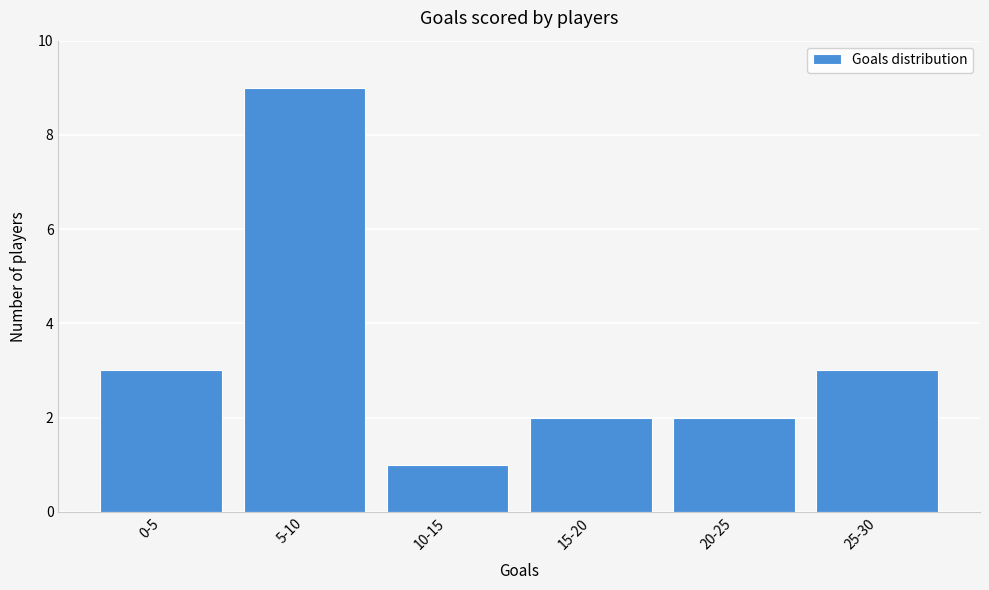

Reading right to left, list all the values displayed in this chart.

25-30=3	20-25=2	15-20=2	10-15=1	5-10=9	0-5=3